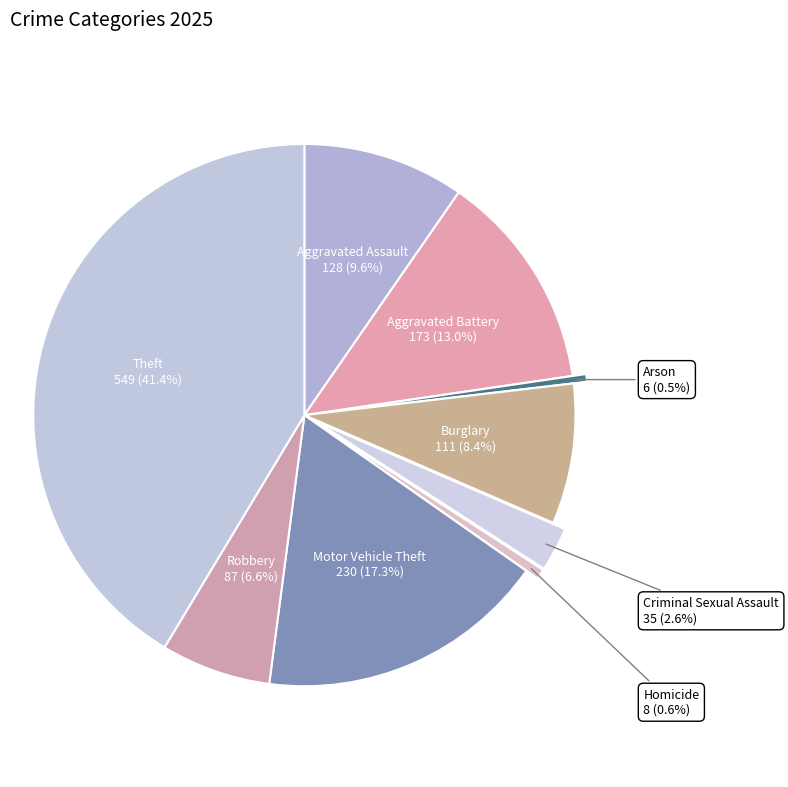

Count the number of slices in the pie.

9